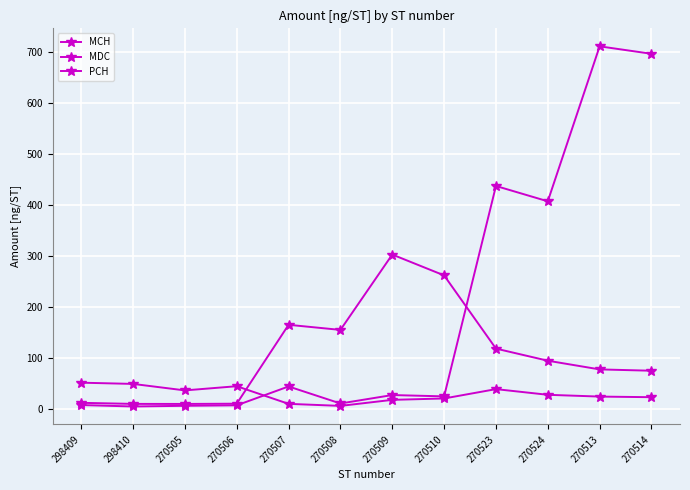

Where is MCH nearest to the value 358?

270524